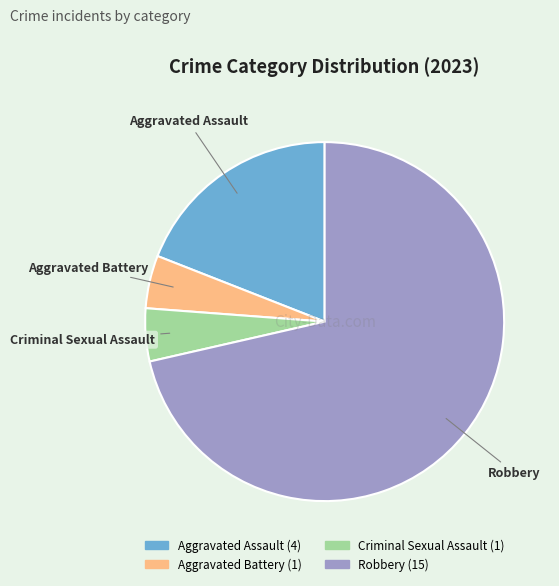

True or false: Criminal Sexual Assault accounts for 5% of the total.

True